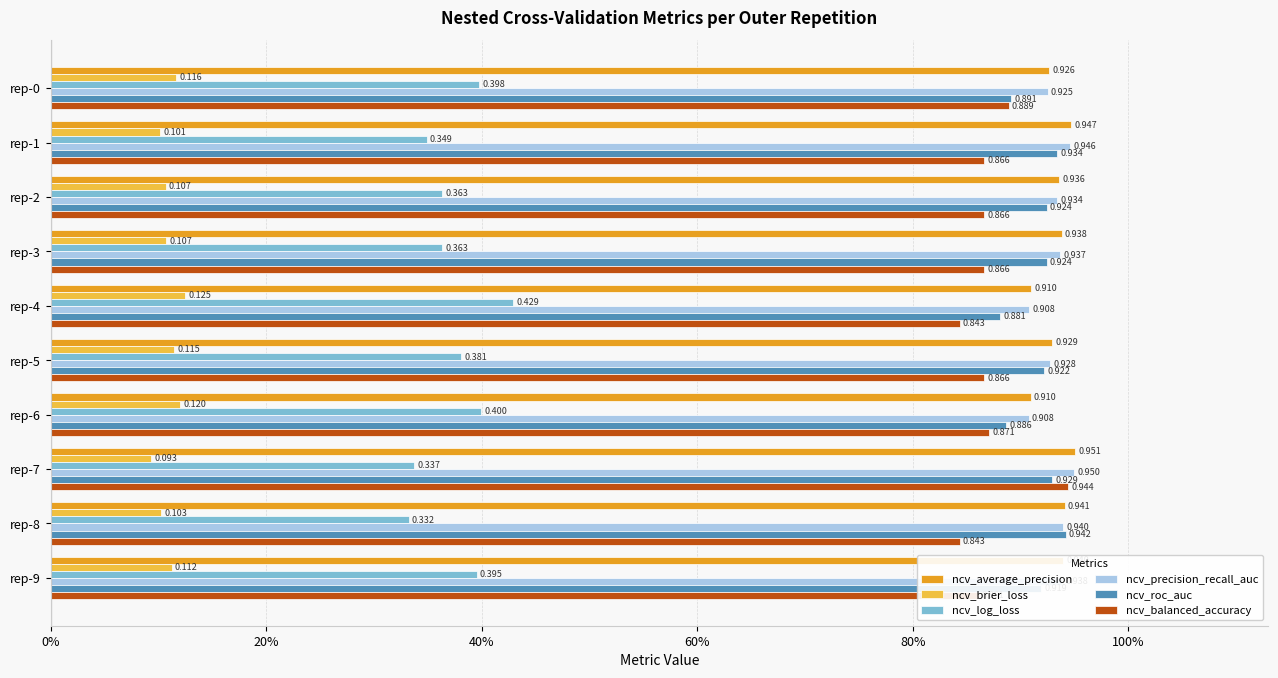

What are all the series names shown in the legend?

ncv_average_precision, ncv_brier_loss, ncv_log_loss, ncv_precision_recall_auc, ncv_roc_auc, ncv_balanced_accuracy